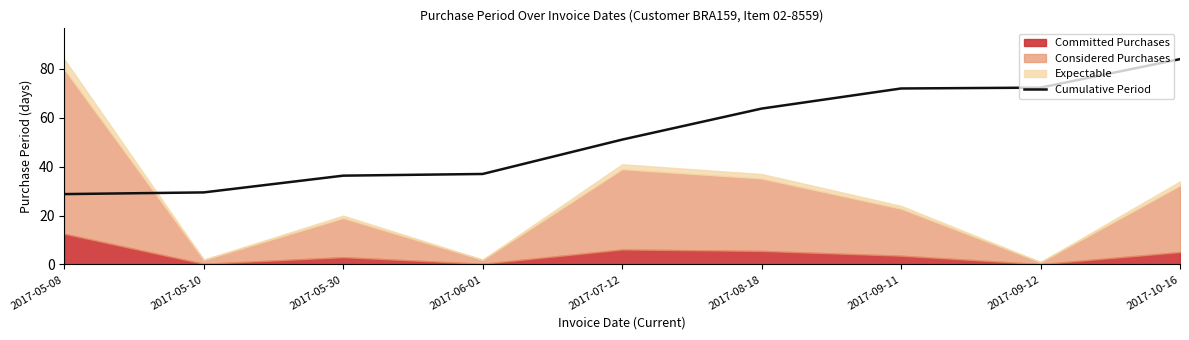

How many lines are shown in the chart?

1